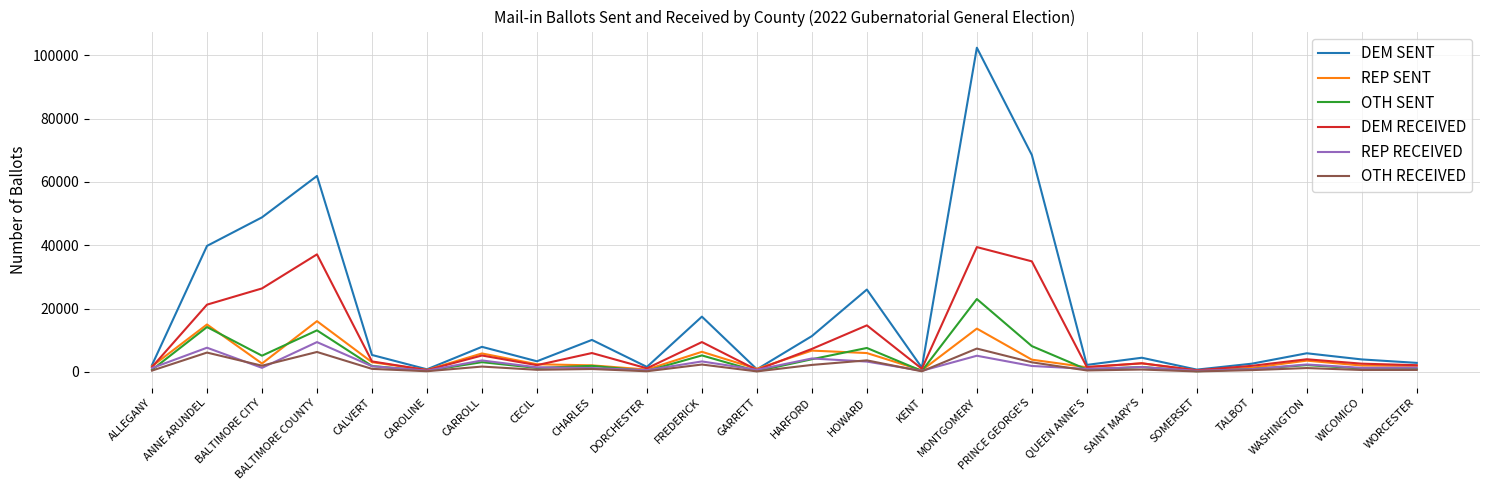

The value of OTH SENT at PRINCE GEORGE'S is 14103. True or false?

False